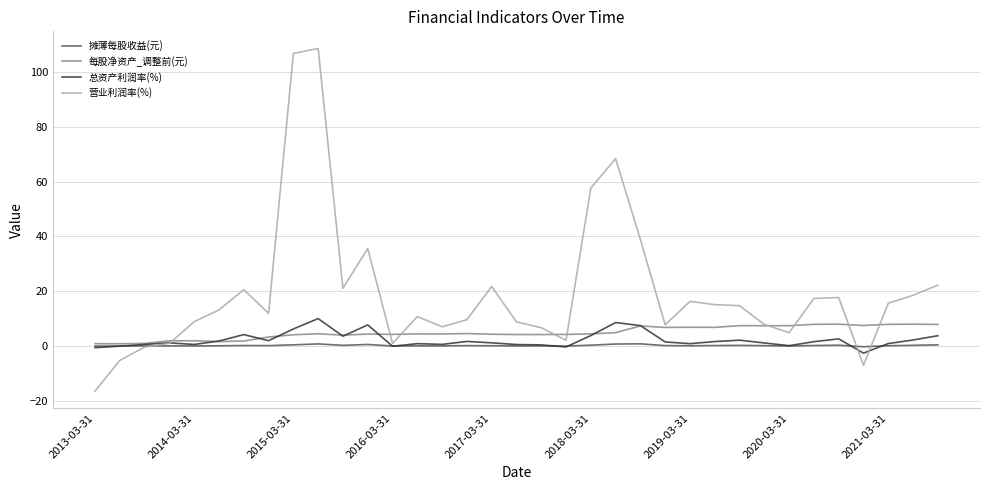

True or false: 每股净资产_调整前(元) and 总资产利润率(%) cross at least once.

True